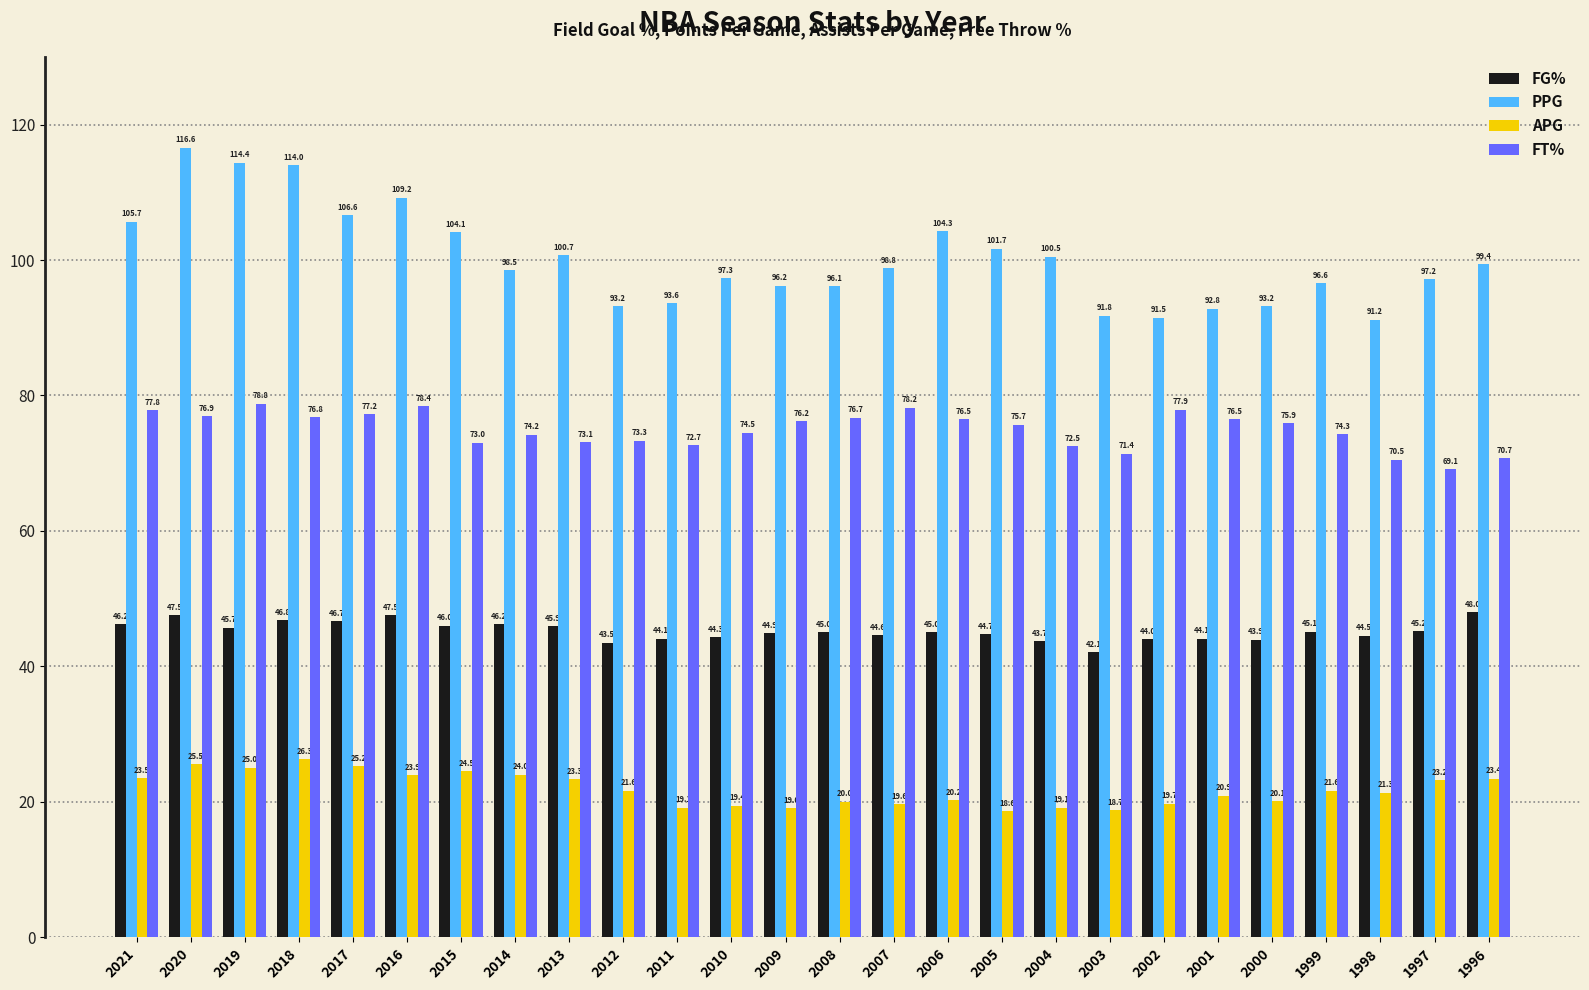

At which label does APG first exceed 21?

2021